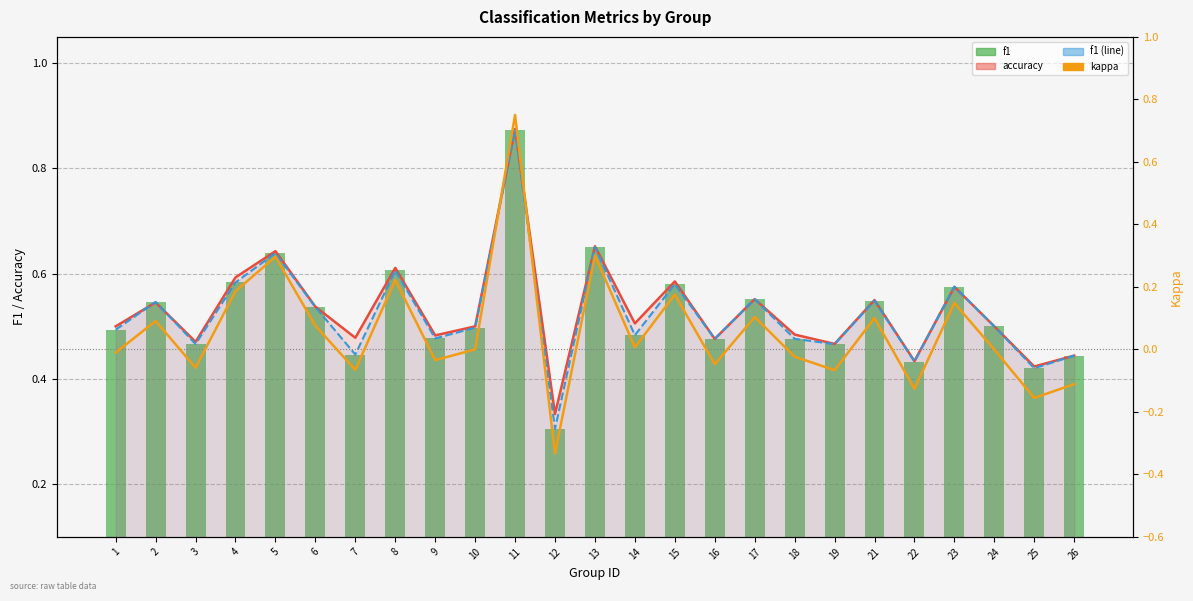

What is the value of the f1 bar at the 13th from the left?

0.7